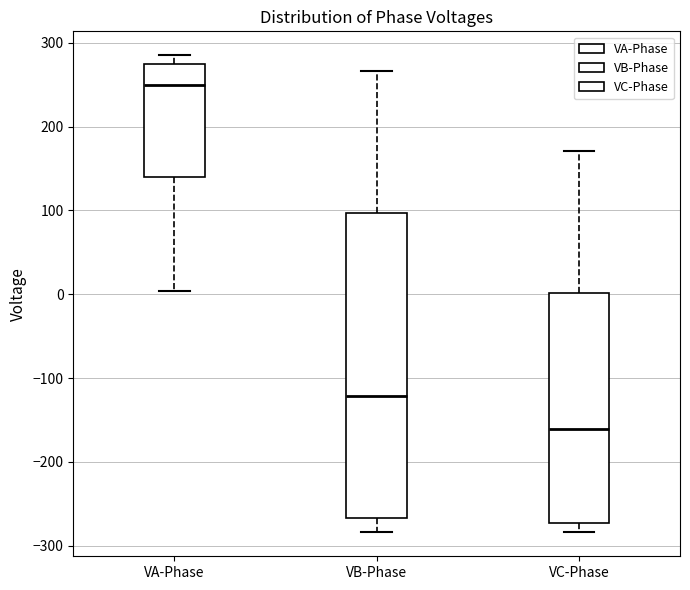

Which box has the lowest median line?

VC-Phase